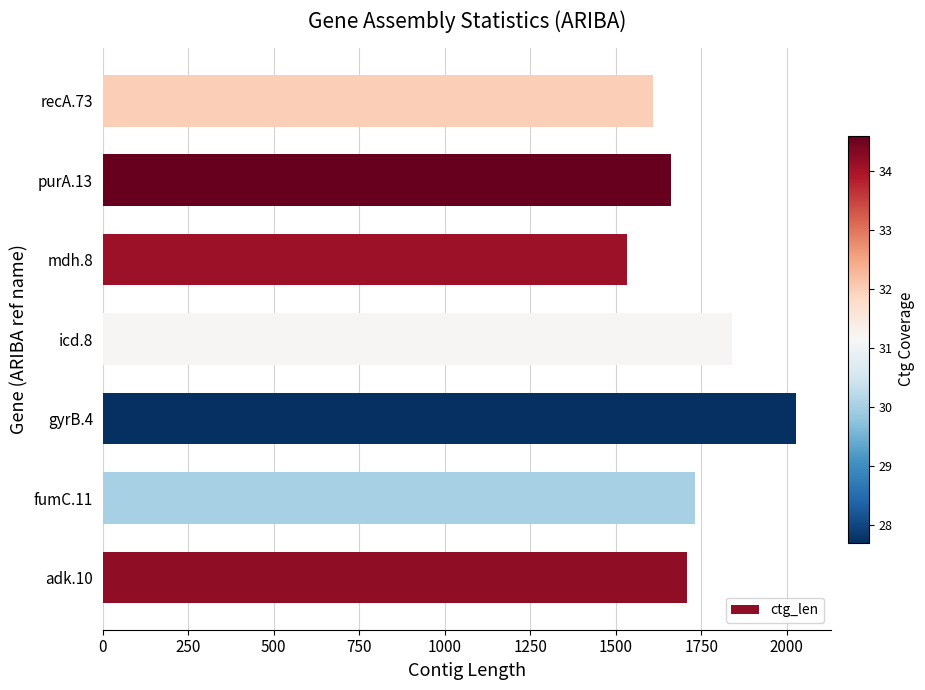

Is it true that the value at mdh.8 is 937?

False